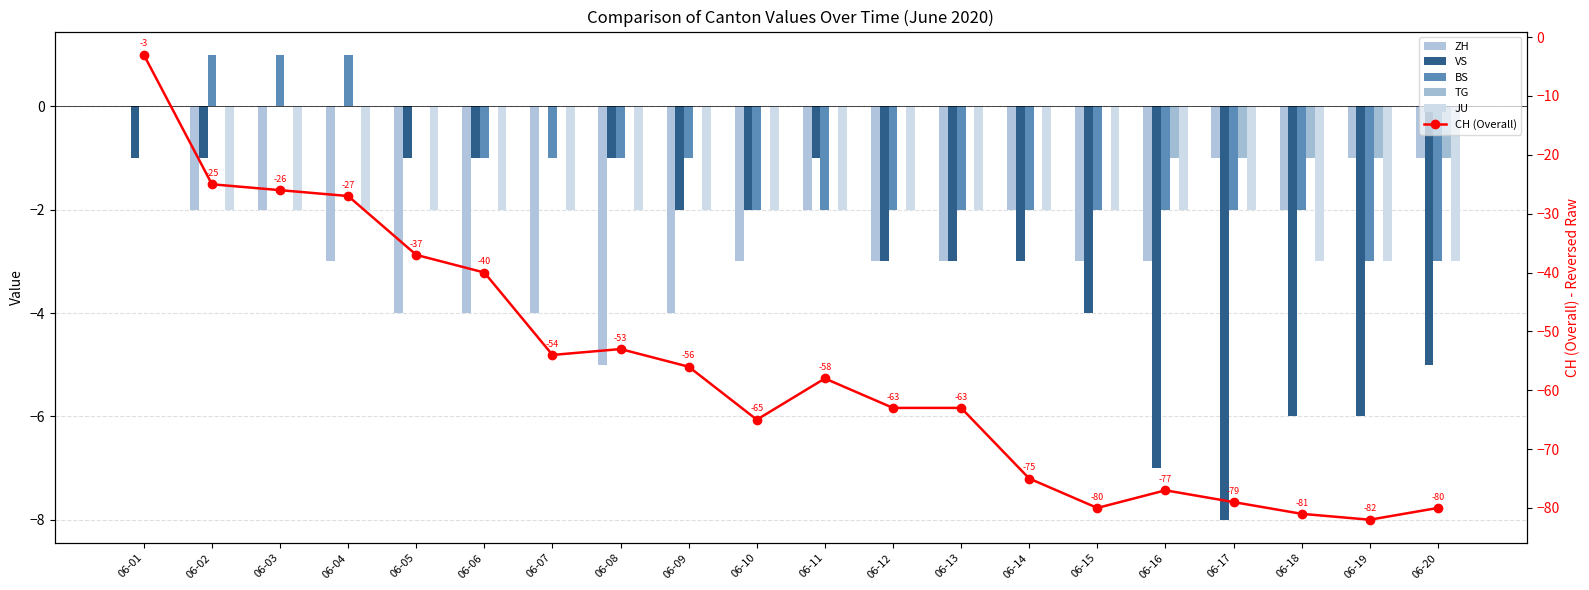

Rank the series by their maximum value, from lowest to highest.

CH (Overall), ZH, VS, TG, JU, BS